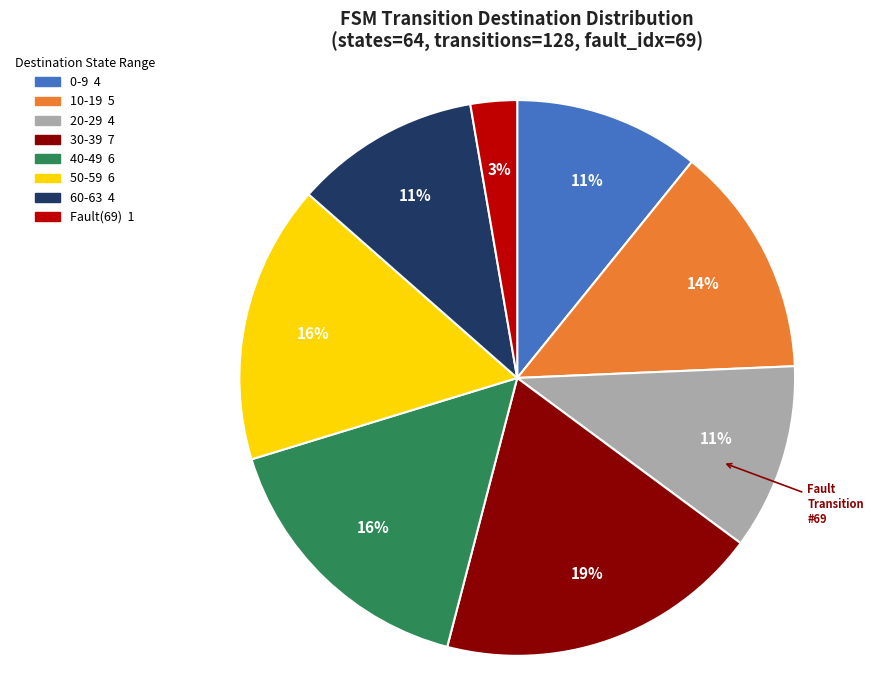

Does any single category account for the majority?

No